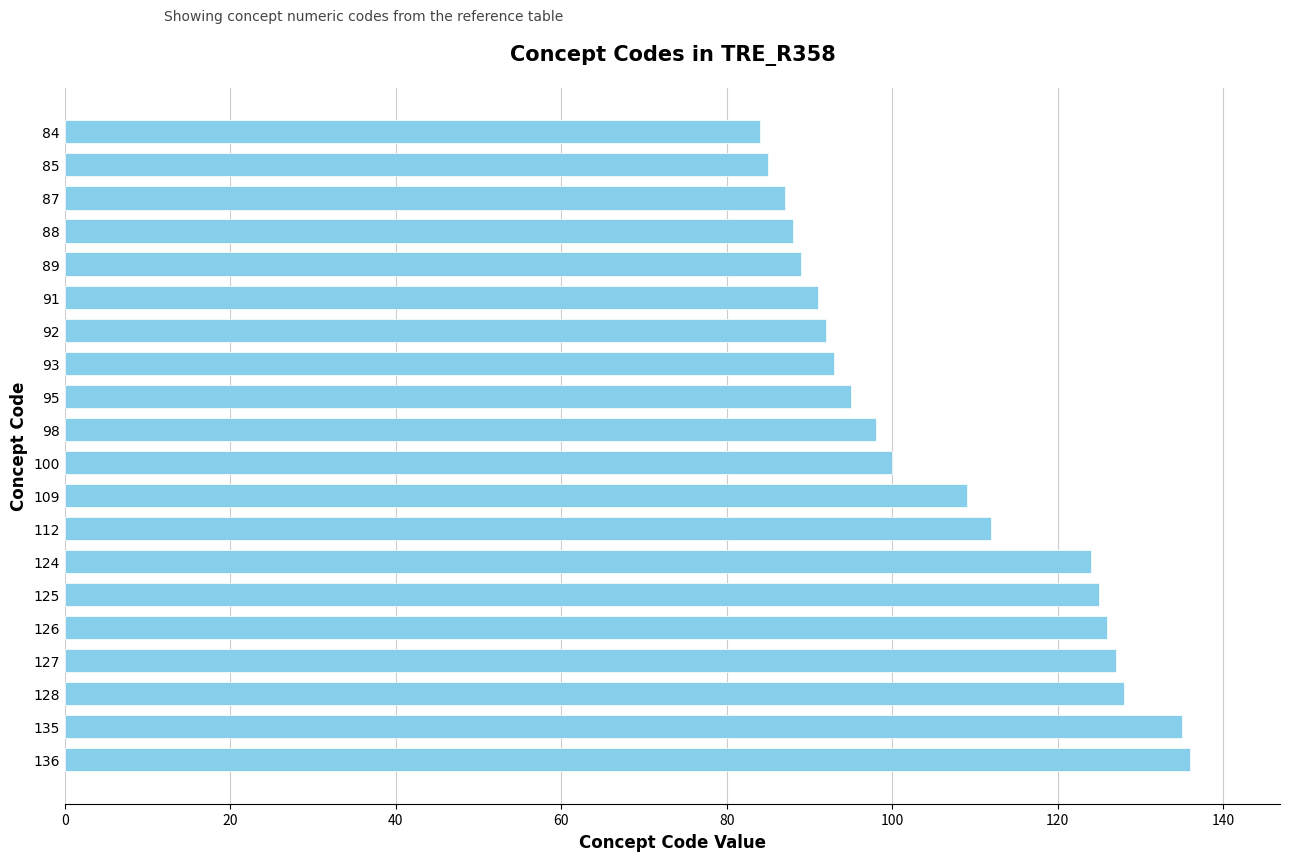

The chart shows a value of 67 at 100. True or false?

False